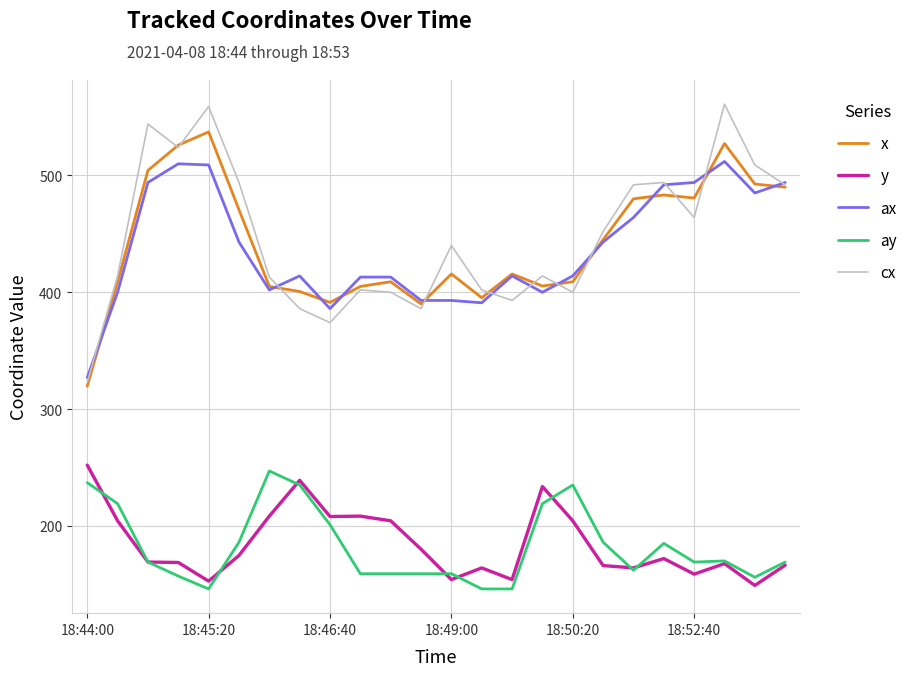

Does the chart display data point markers on the line(s)?

No